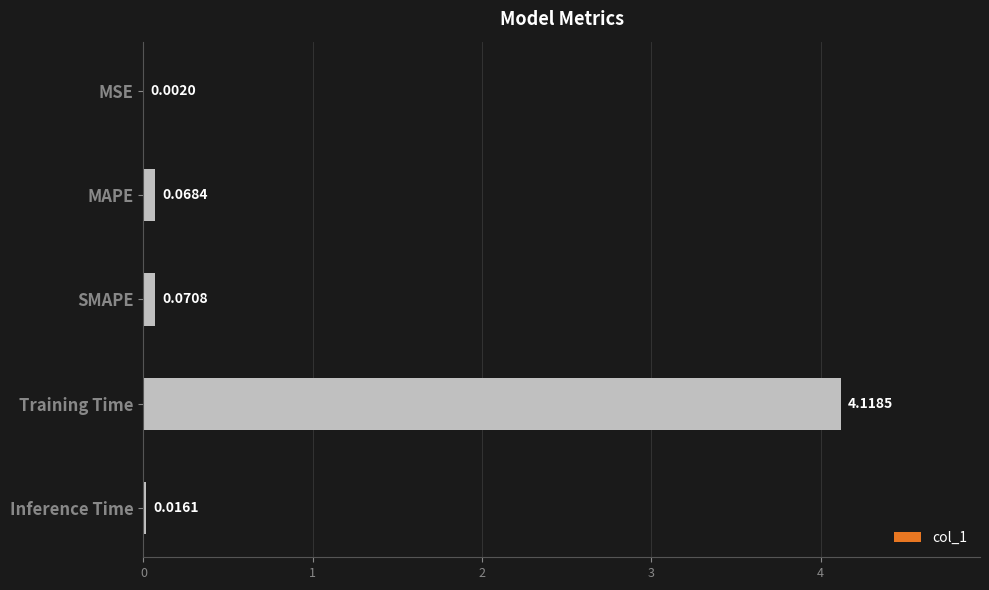

What is the change in value from SMAPE to Training Time?

+4.0